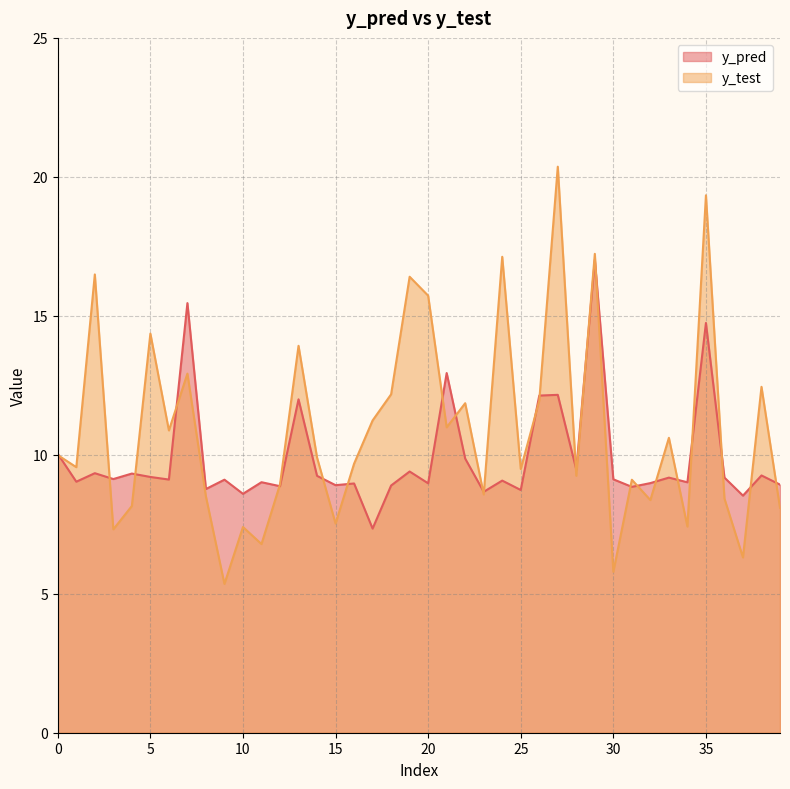

The y_pred series shows 12.9 at 24. True or false?

False